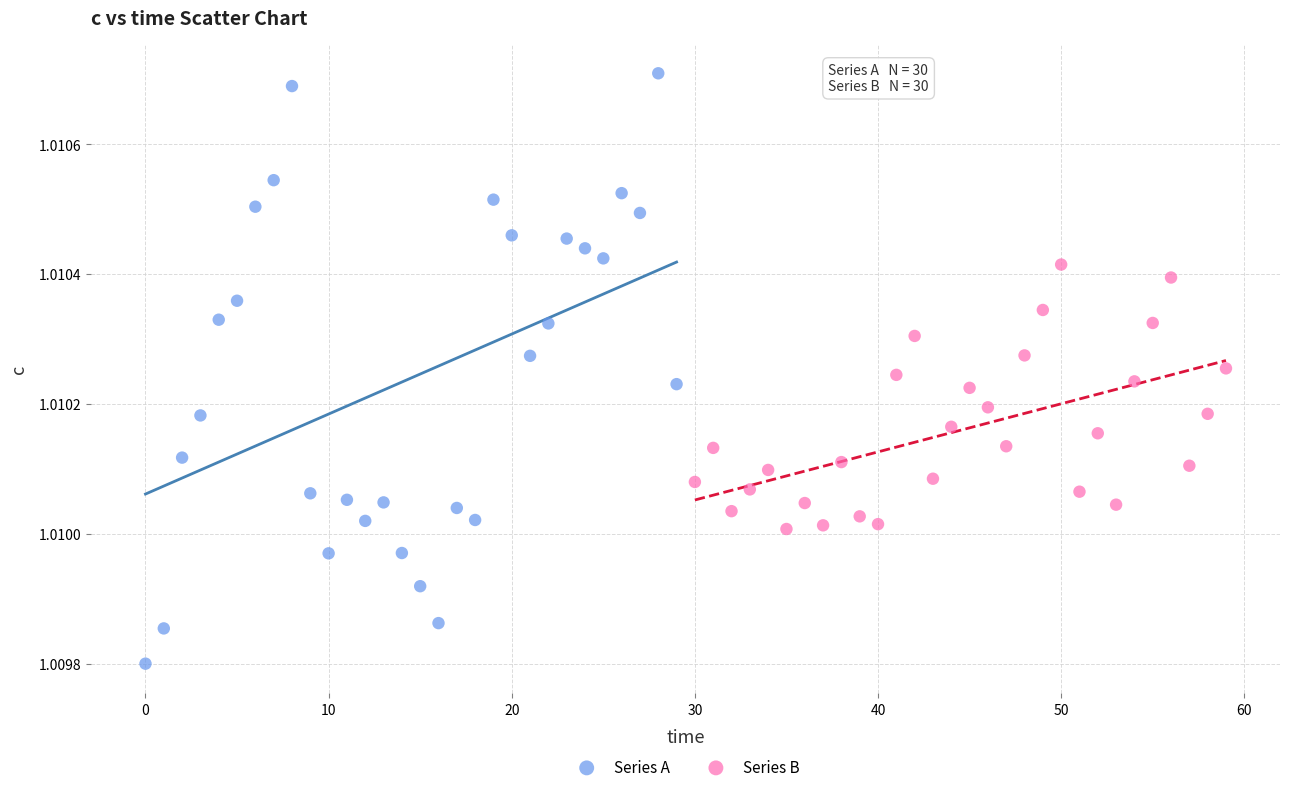

Which series has the widest spread of Y values?

Series A